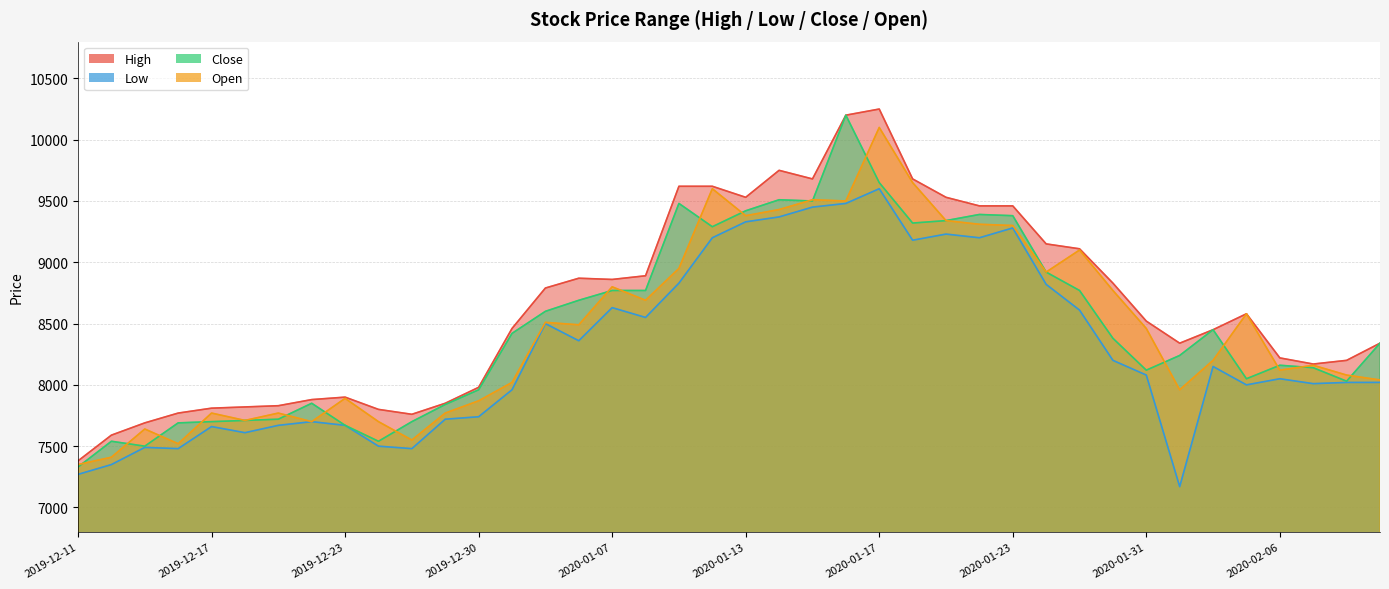

Is it true that Open equals 3449 at 2020-02-06?

False